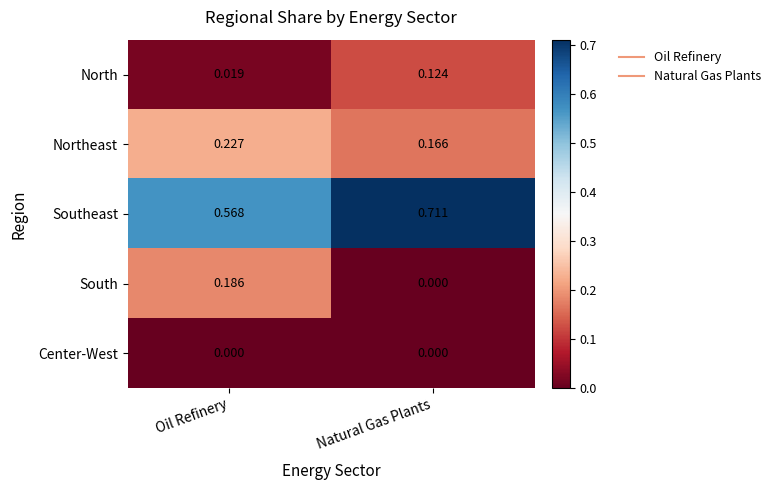

What is the total value across all series at Oil Refinery?

1.0